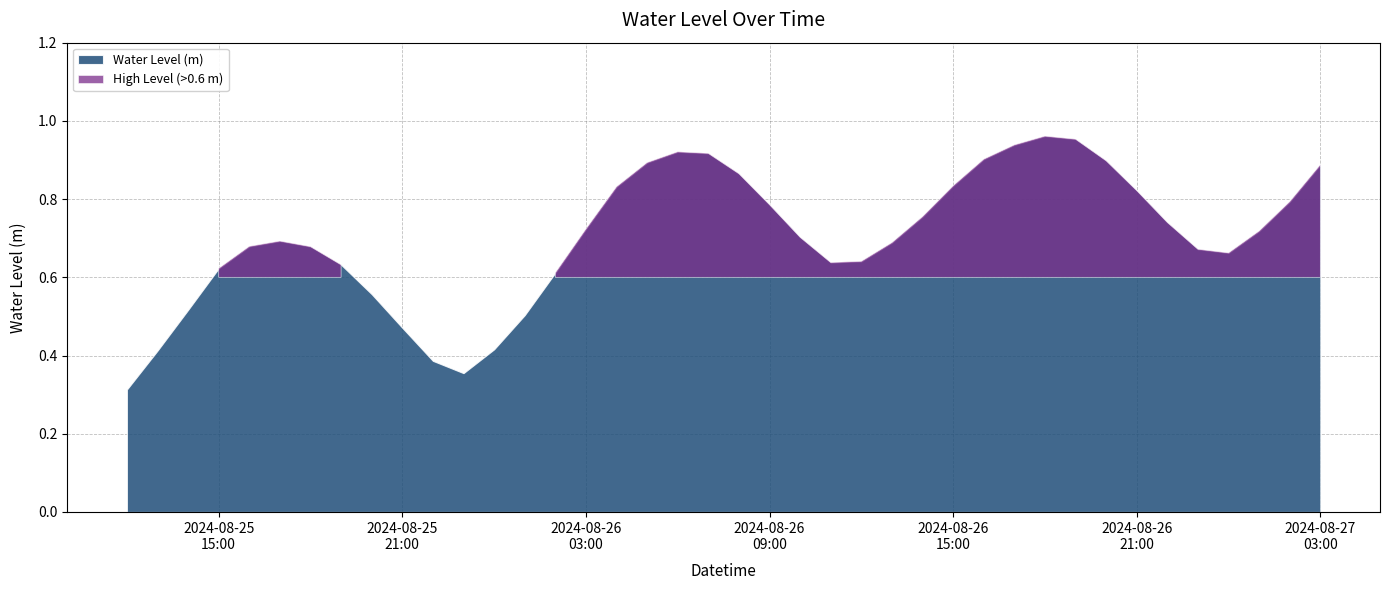

How many points are lower than both their immediate neighbors (excluding endpoints)?

3